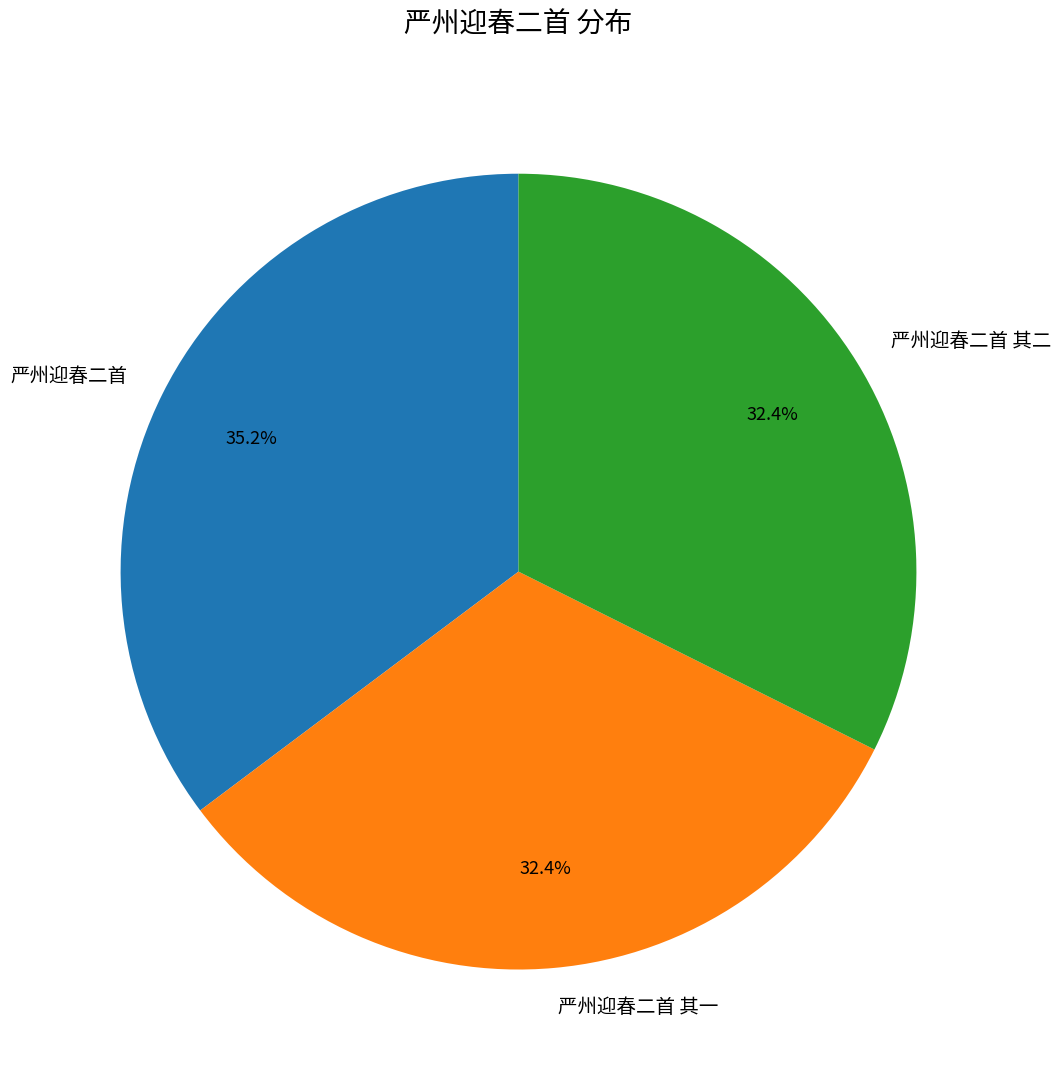

What is the ratio of the value at 严州迎春二首 to the value at 严州迎春二首 其一?

1.1